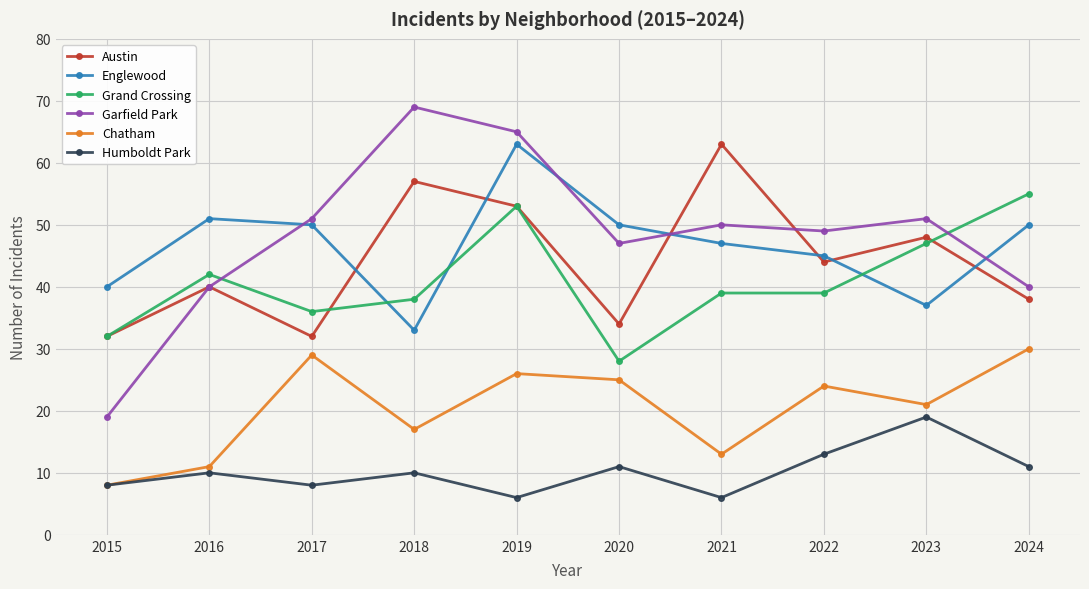

What is the smallest value displayed?

6